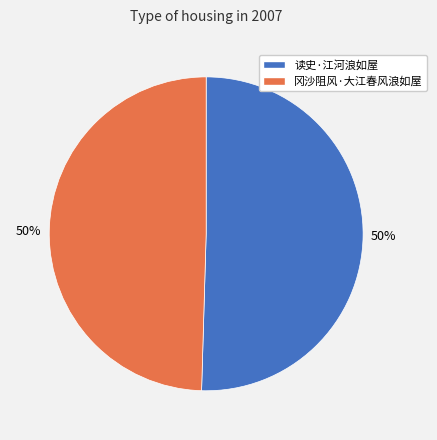

What is the ratio of the value at 冈沙阻风·大江春风浪如屋 to the value at 读史·江河浪如屋?

1.0